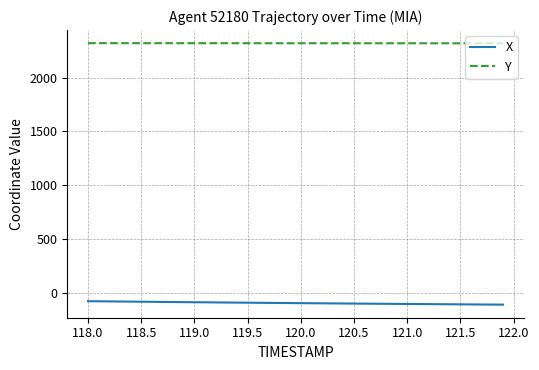

Which series has the largest total across all categories?

Y